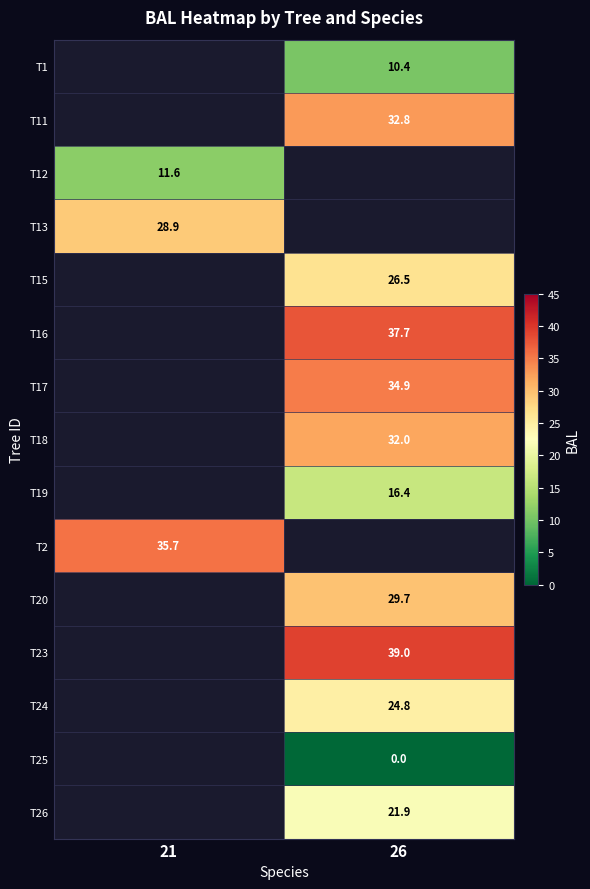

Is the value of T23 at 21 greater than the value of T26 at 26?

No